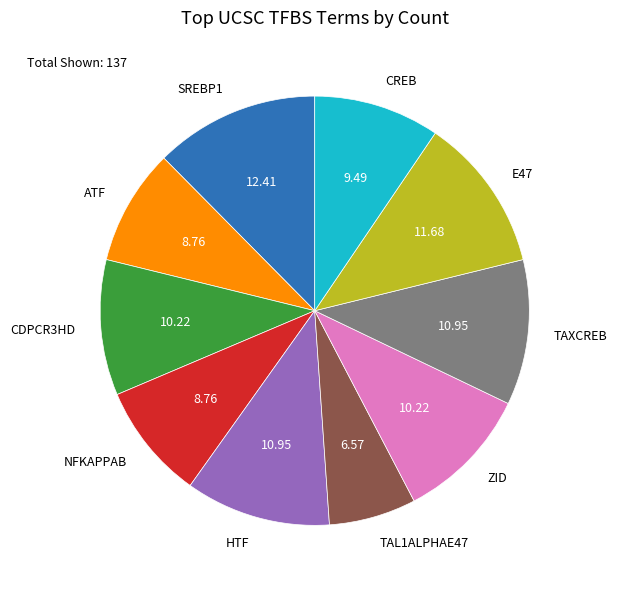

Between CDPCR3HD and HTF, which is larger?

HTF